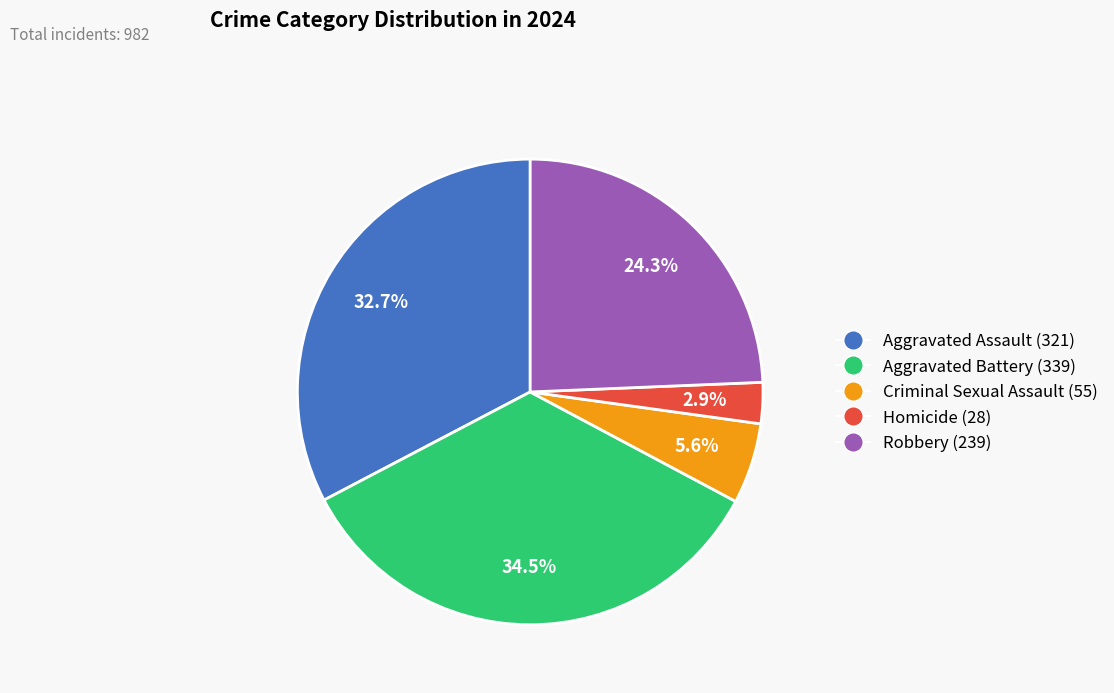

What percentage is the Homicide slice, to the nearest percent?

3%